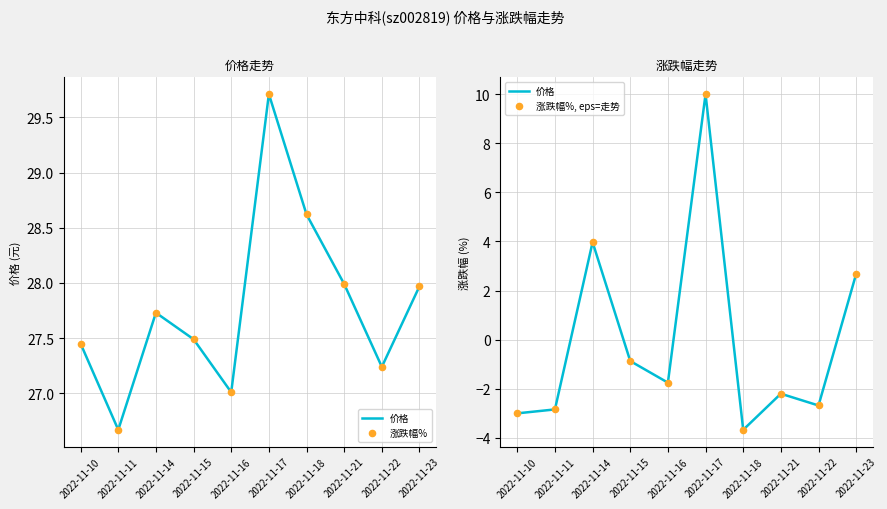

At how many categories does at least one series exceed 9?

10